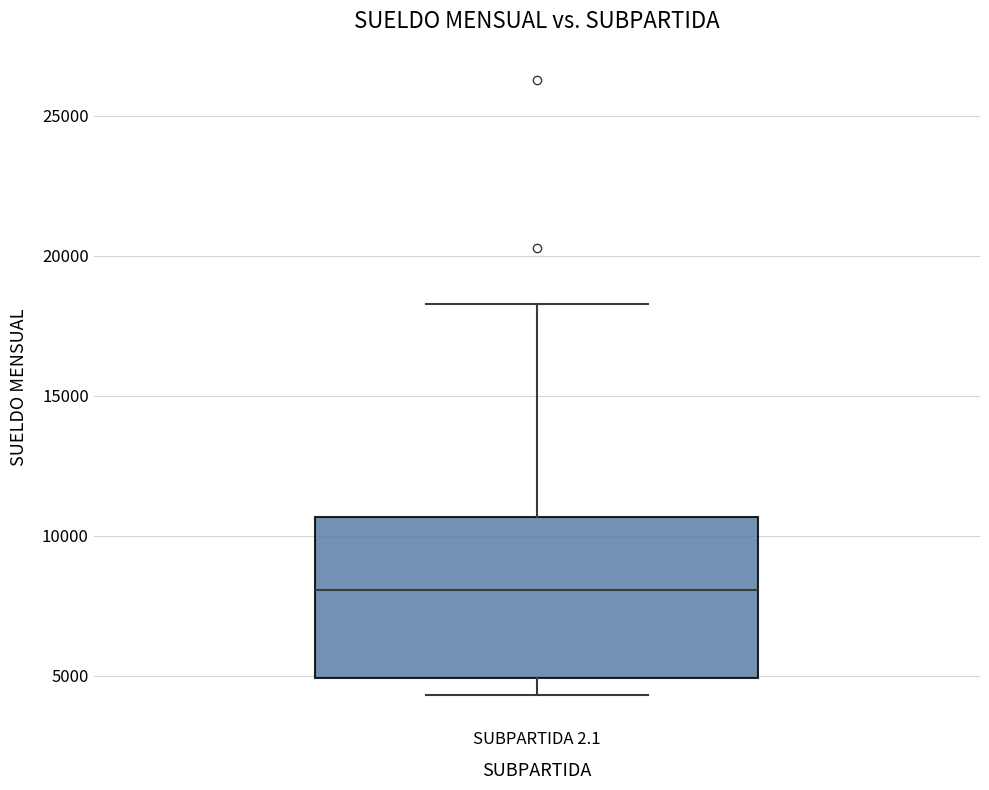

Where is the upper edge of the box for SUBPARTIDA 2.1 on the y-axis? The values are not printed on the chart, so give them approximately, as read against the axis.

10500